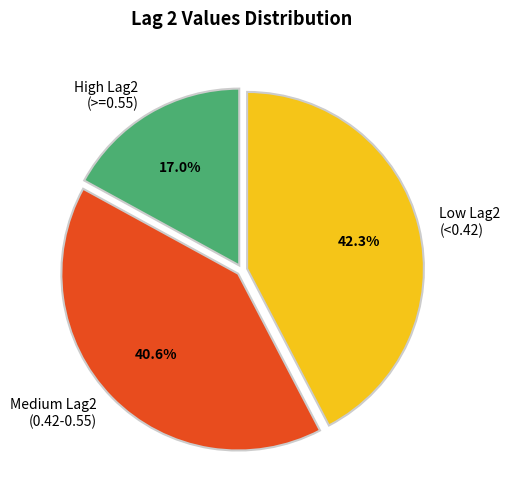

What is the ratio of the value at Low Lag2 (<0.42) to the value at High Lag2 (>=0.55)?

2.5